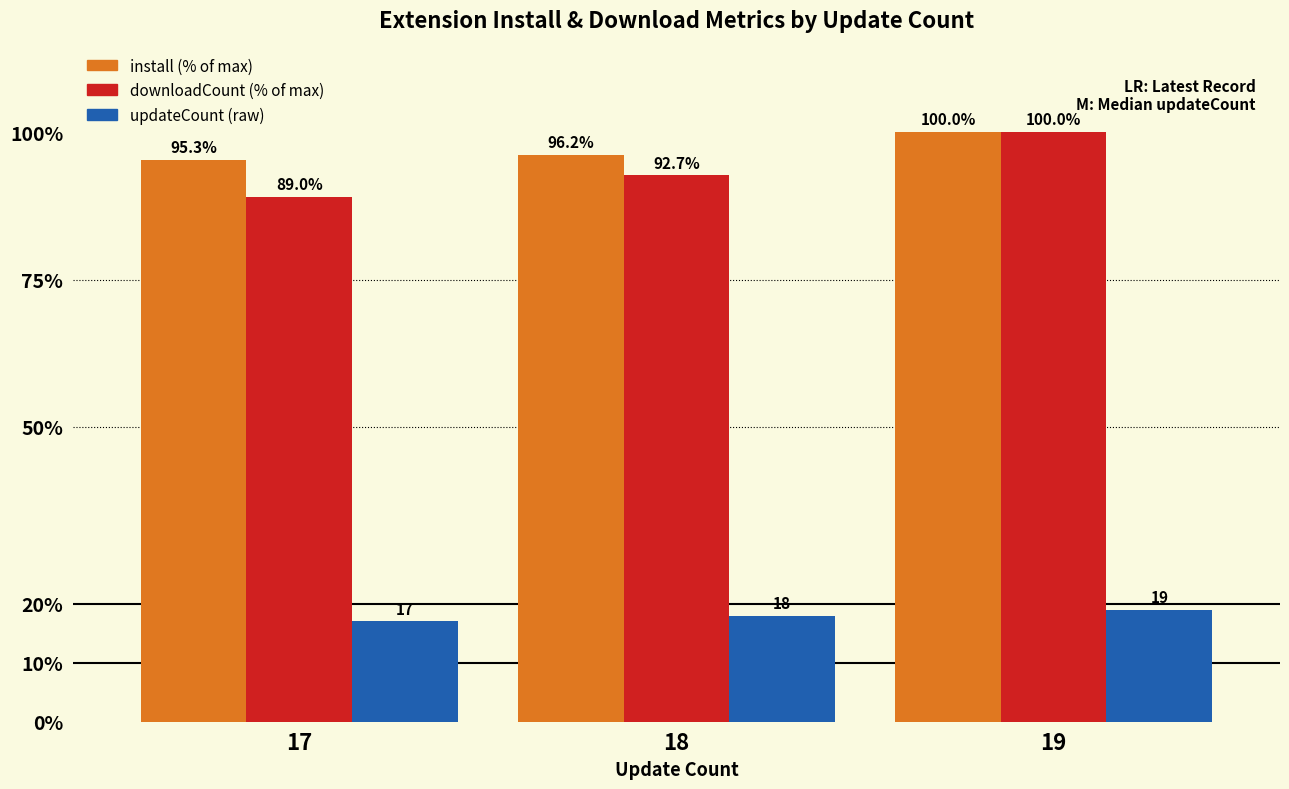

At which category is the sum across all series the highest?

19